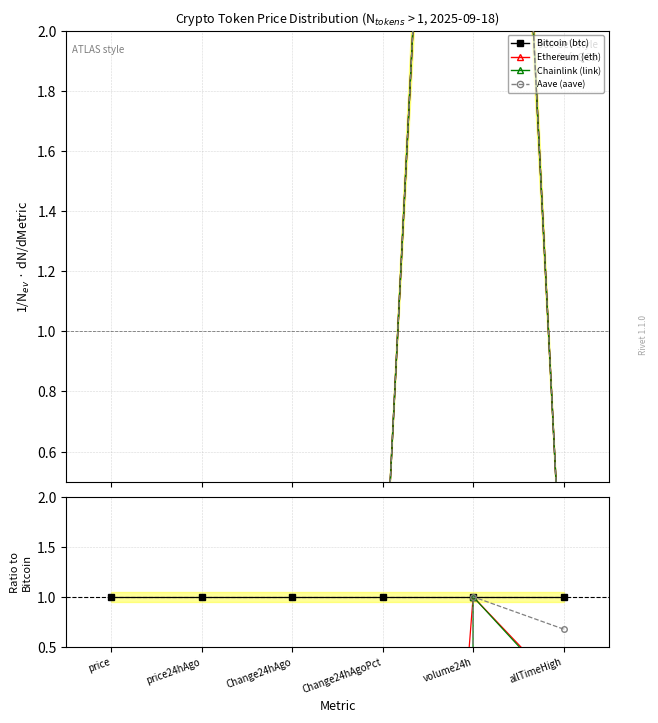

How many times do Chainlink (link) and Bitcoin (btc) cross each other?

2